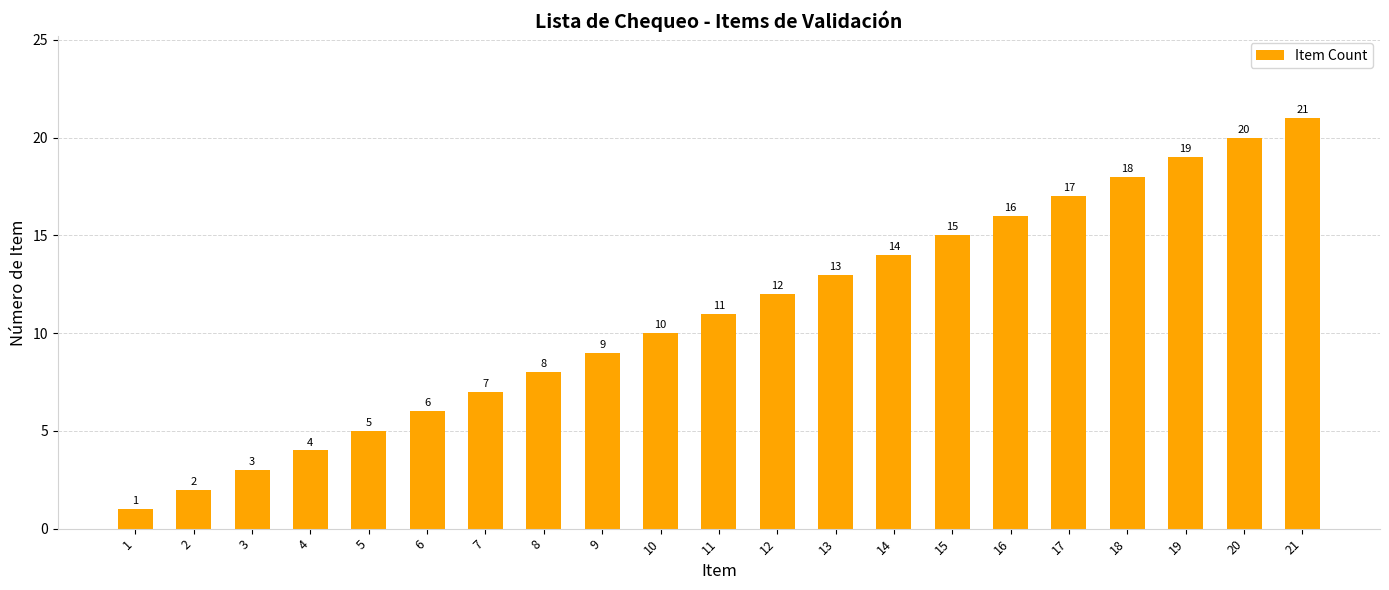

What is the difference between the values at 3 and 10?

7